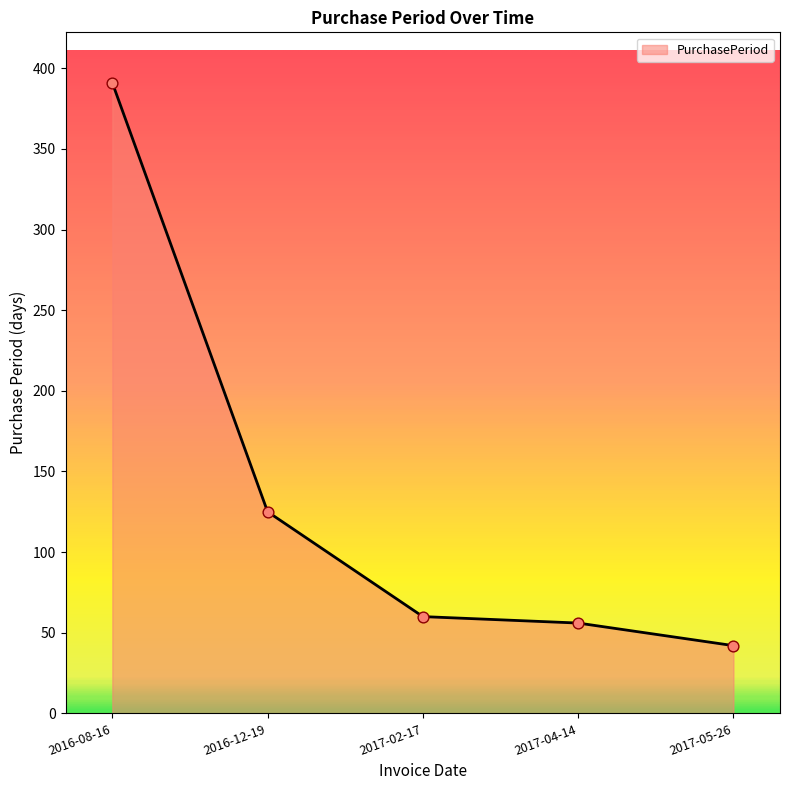

What is the ratio of the value at 2017-02-17 to the value at 2017-05-26?

1.4